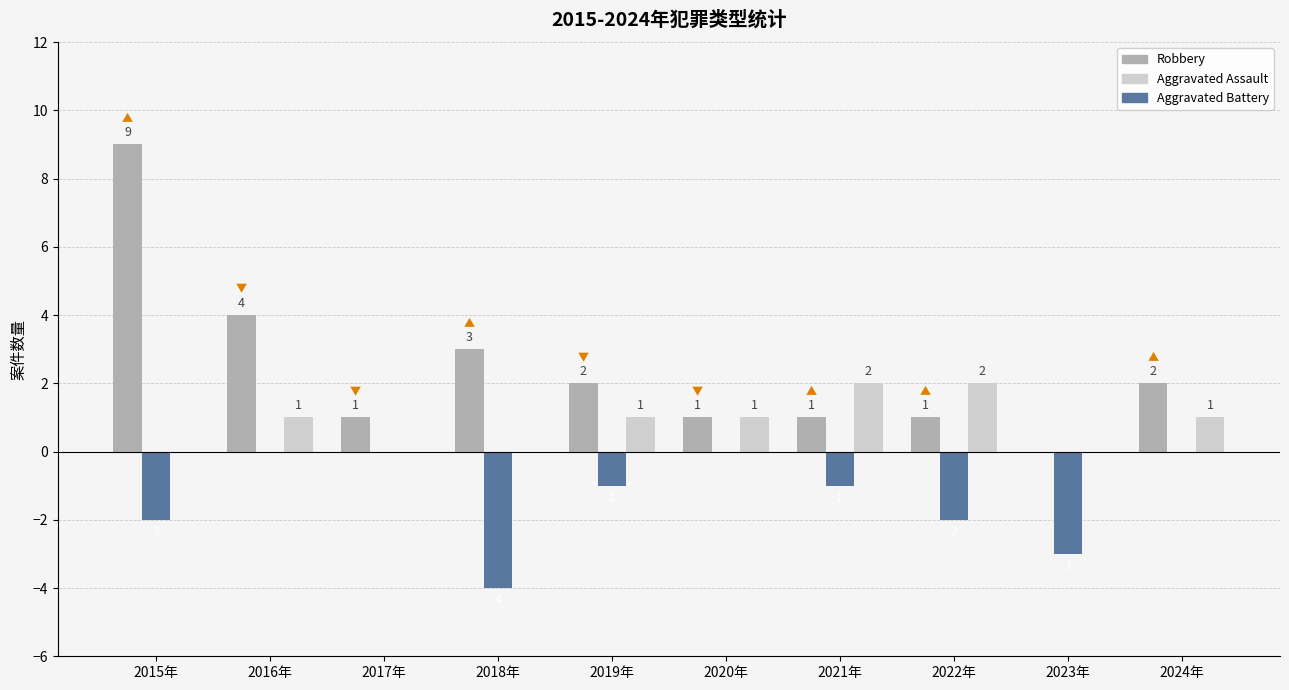

What is the greatest value displayed?

9